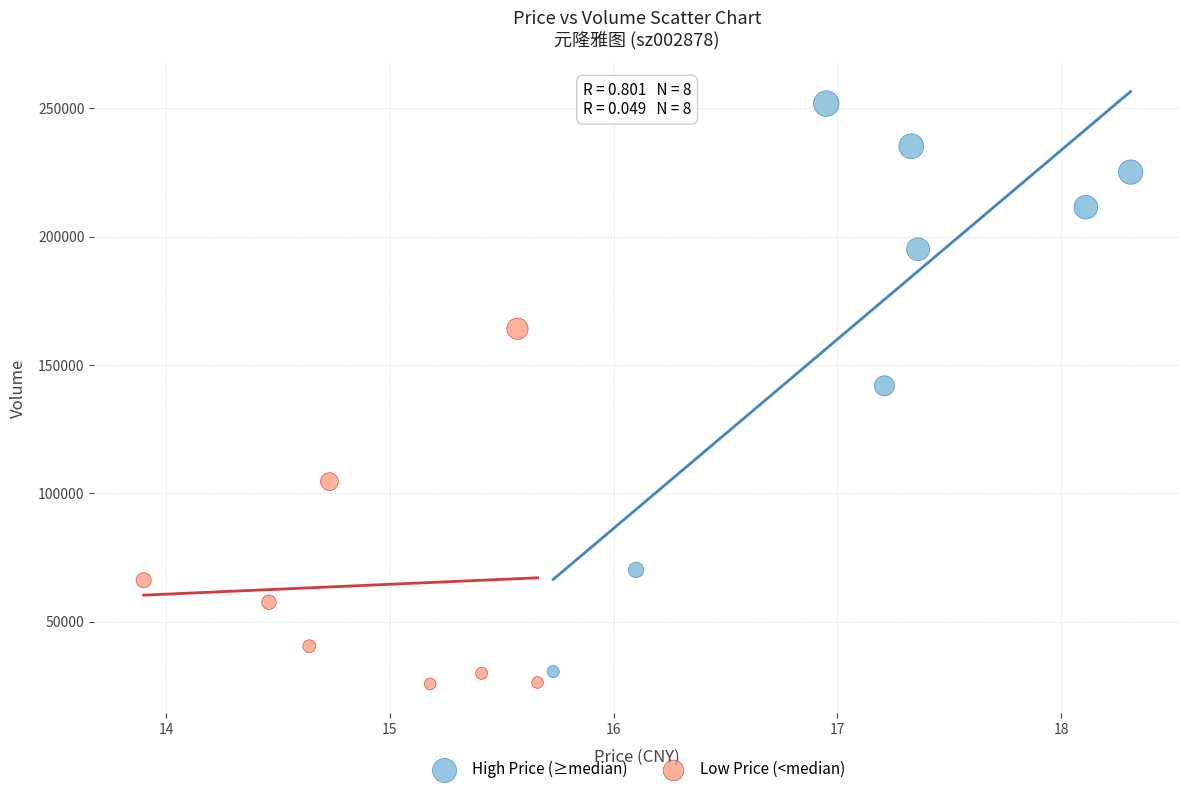

Which series has the widest spread of Y values?

High Price (≥median)